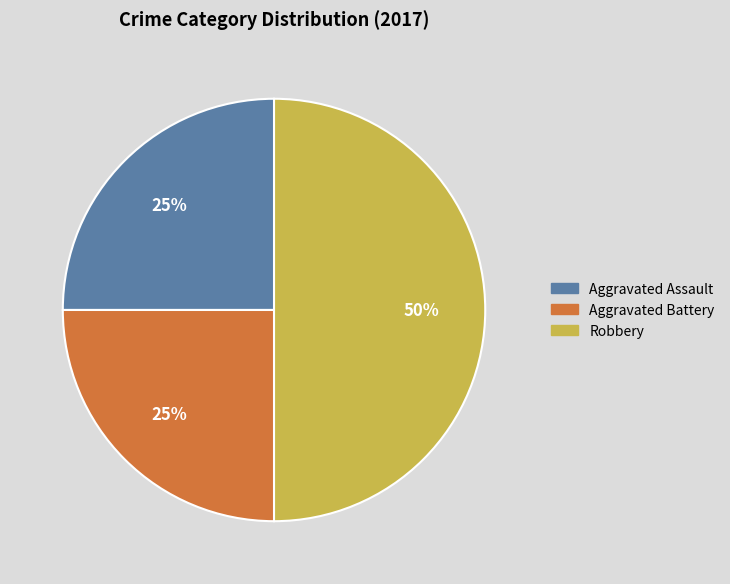

To the nearest percent, what is the average slice percentage?

33%